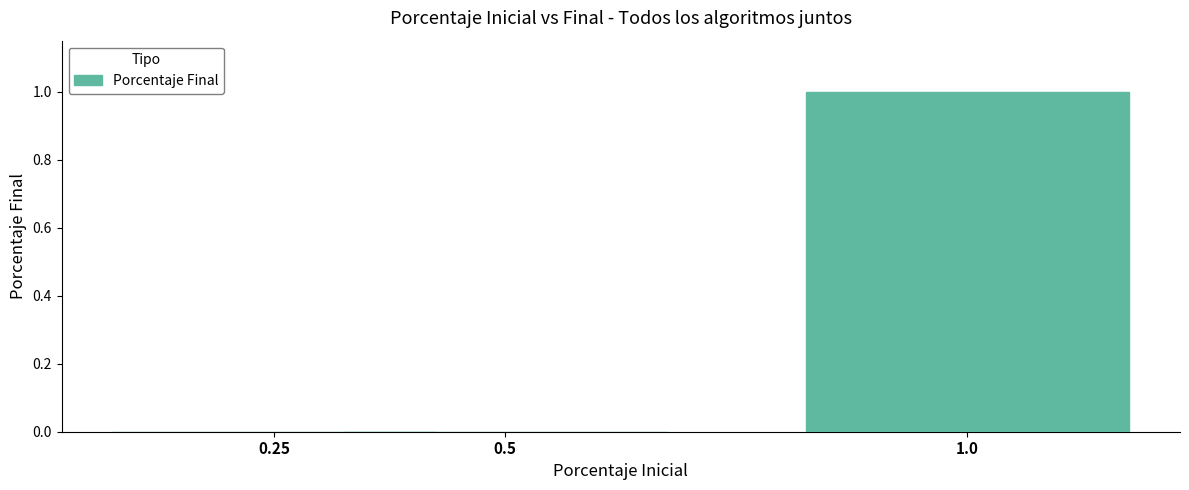

The chart shows a value of 0 at 0.5. True or false?

True